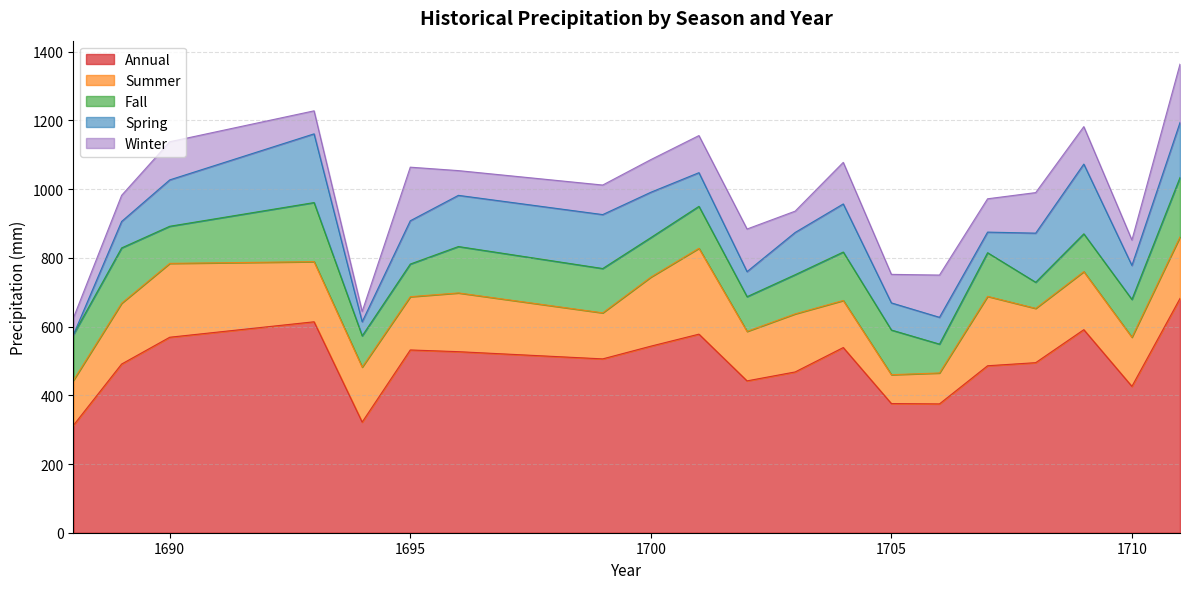

Reading left to right, list all the values displayed in this chart.

Annual: 313	491	569	614	322	532	527	506	543	578	442	468	539	376	375	486	495	591	426	682
Summer: 131	177	215	175	160	155	171	134	201	250	144	169	137	84	90	202	158	169	143	179
Fall: 133	161	108	172	91	95	135	129	115	122	101	114	141	130	84	127	76	110	110	173
Spring: 0	77	135	200	41	126	149	157	132	98	73	123	140	79	78	60	143	203	99	160
Winter: 49	76	111	67	30	156	72	86	95	108	124	62	121	83	123	97	118	109	74	170